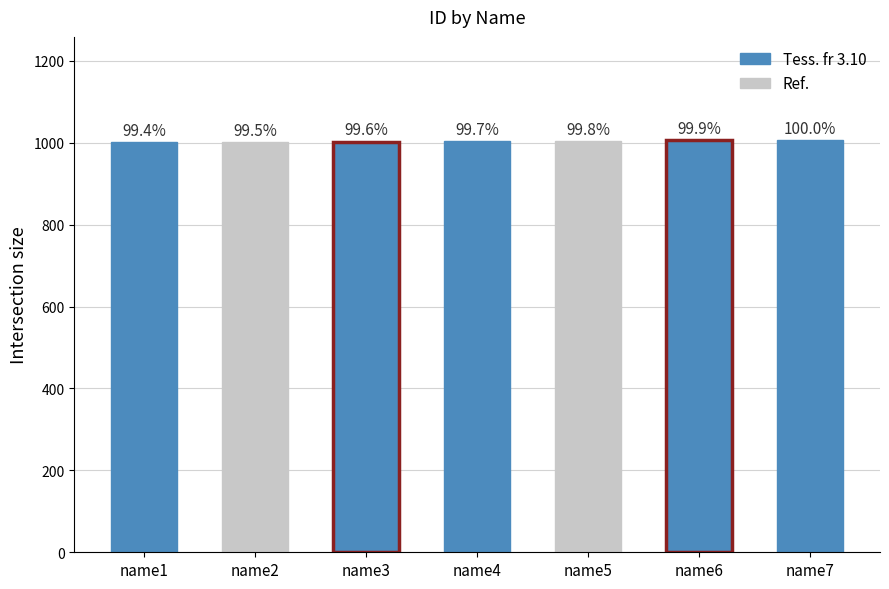

List the labels in order of value, smallest first.

name1, name2, name3, name4, name5, name6, name7